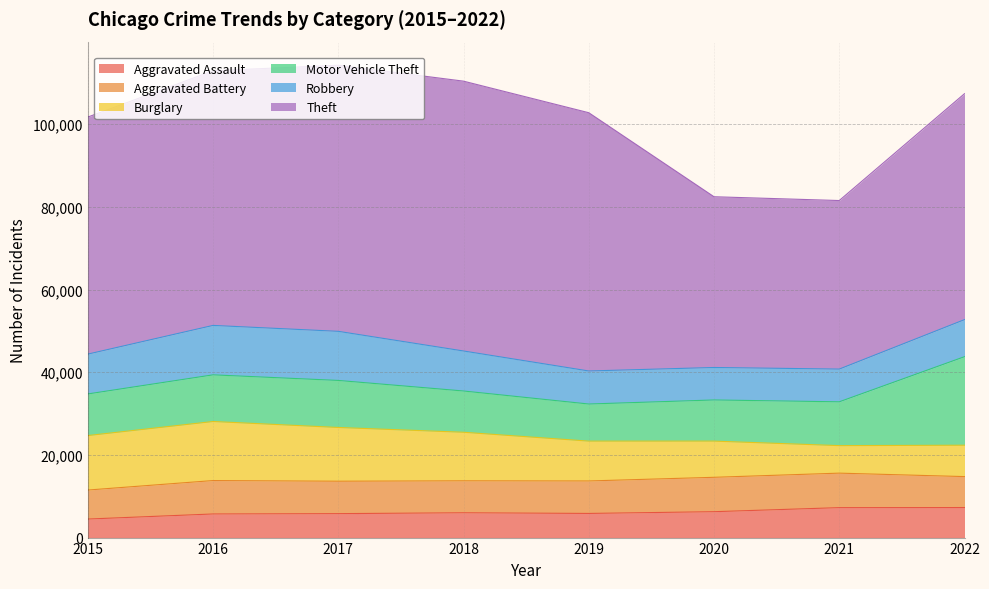

Which has a higher value, 2015 or 2016?

2016